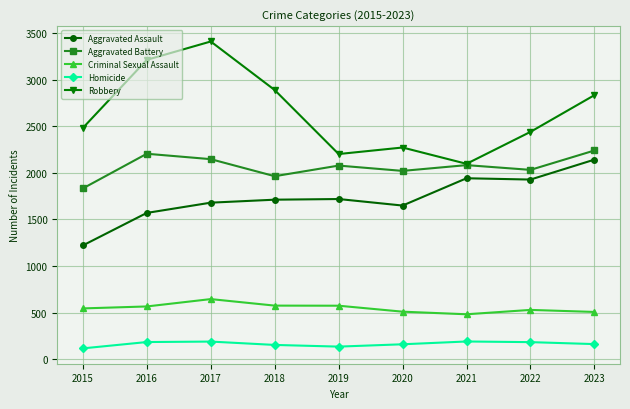

What is the minimum value shown in the chart?

116